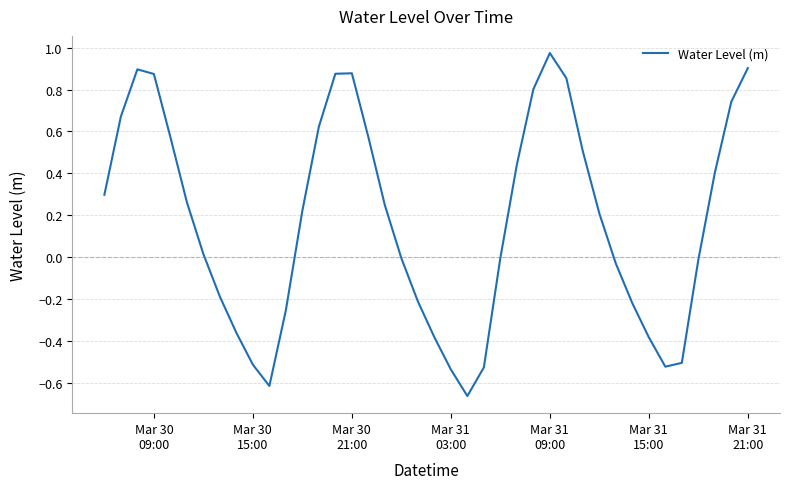

What is the difference between the maximum and minimum values?

1.6